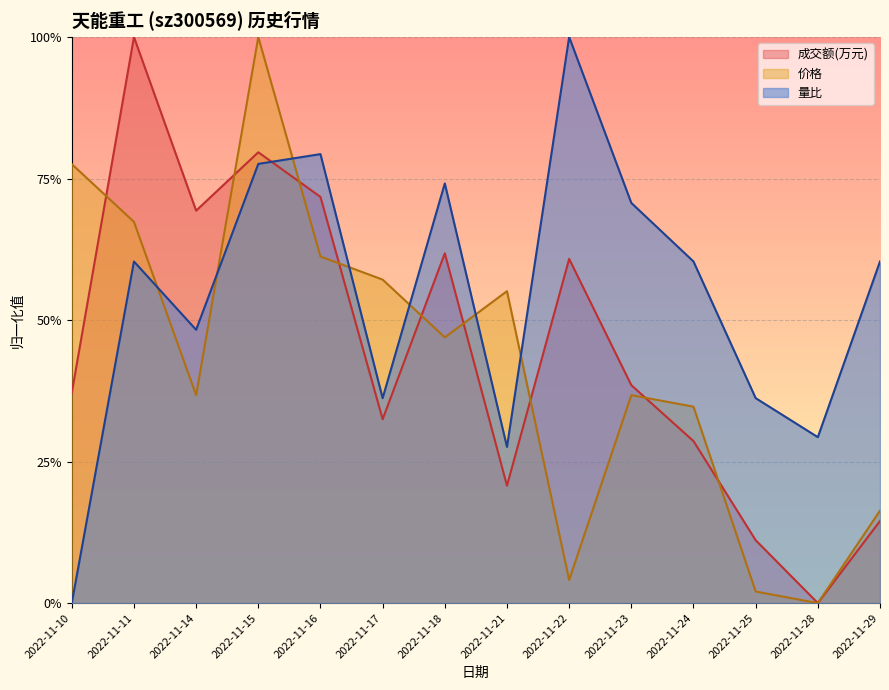

Is the value of 成交额(万元) at 2022-11-18 greater than the value of 价格 at 2022-11-22?

Yes